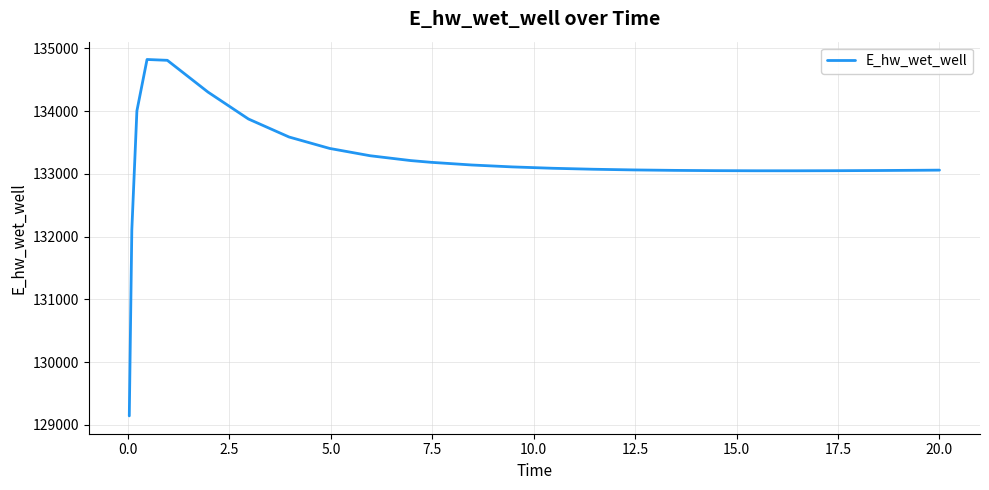

What is the smallest value displayed?

129143.5